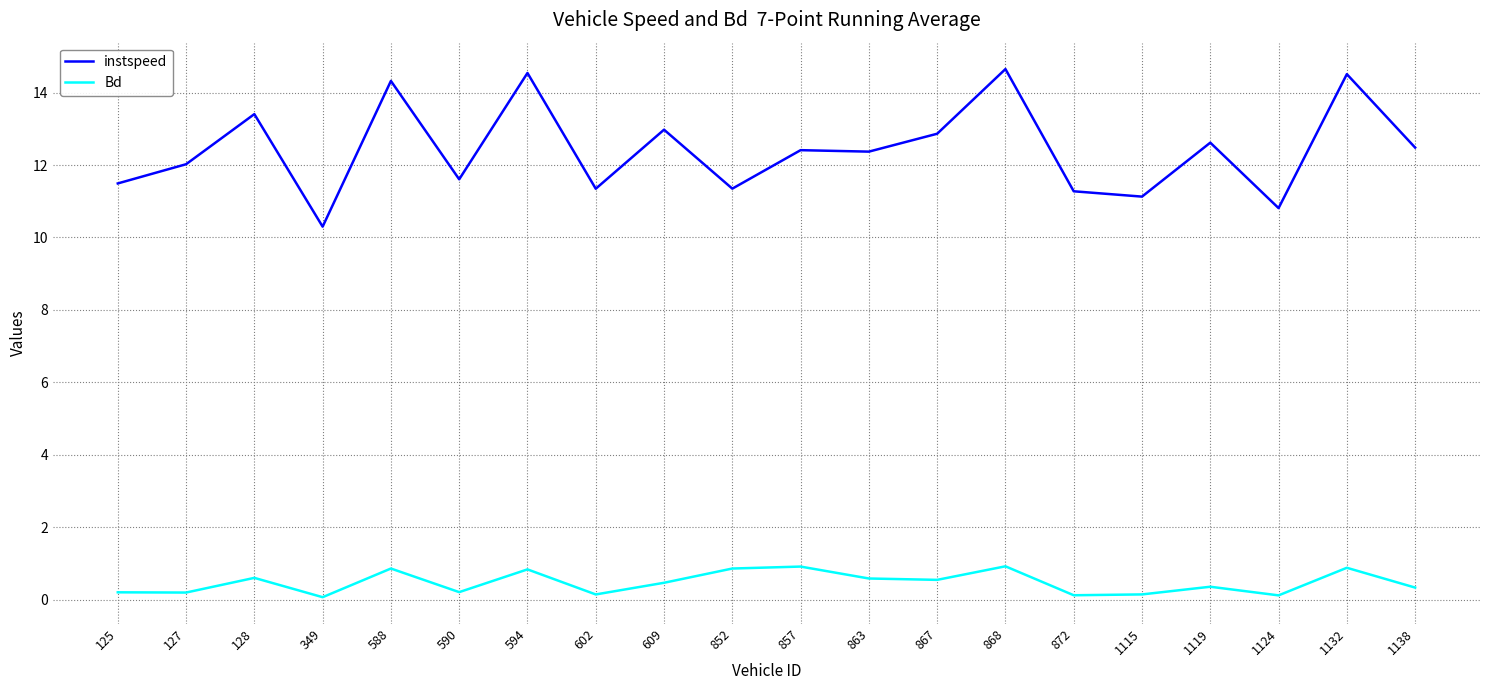

Which series has the widest spread of values?

instspeed